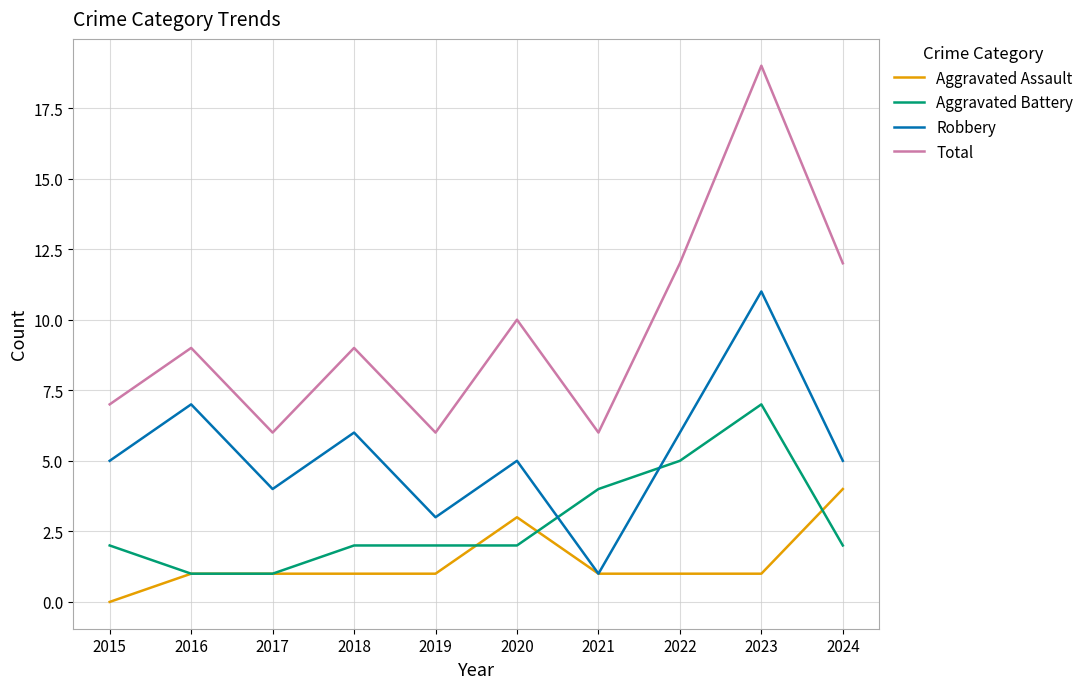

List the series in order of their overall mean, highest first.

Total, Robbery, Aggravated Battery, Aggravated Assault